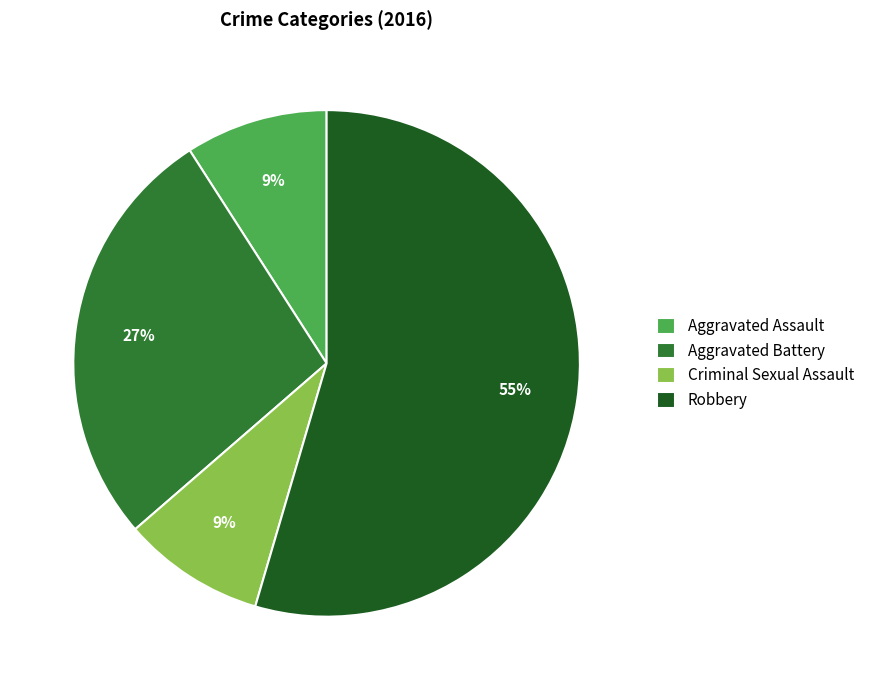

What percentage is the Aggravated Assault slice, to the nearest percent?

9%